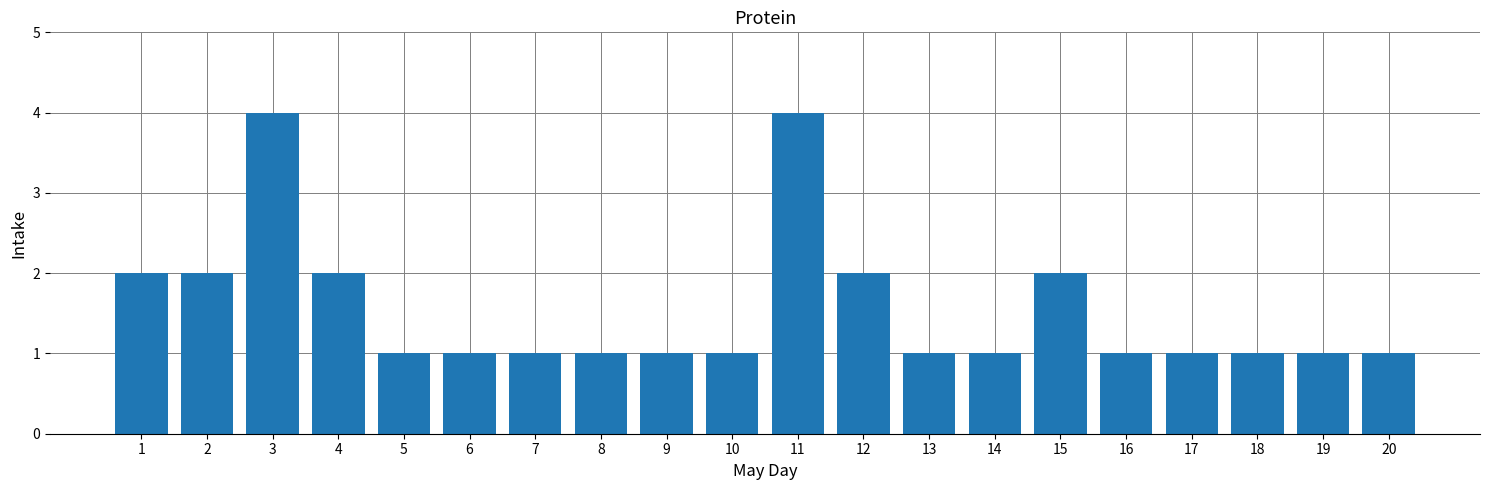

The chart shows a value of 1 at 9. True or false?

True